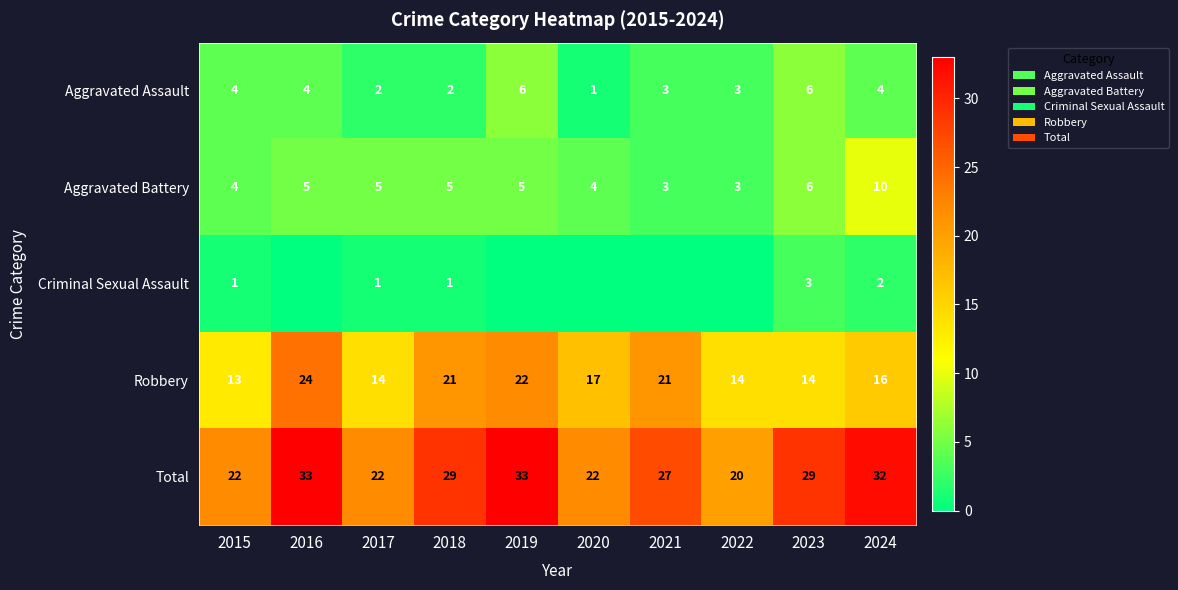

Which category has the lowest value in the Aggravated Assault series?

2020